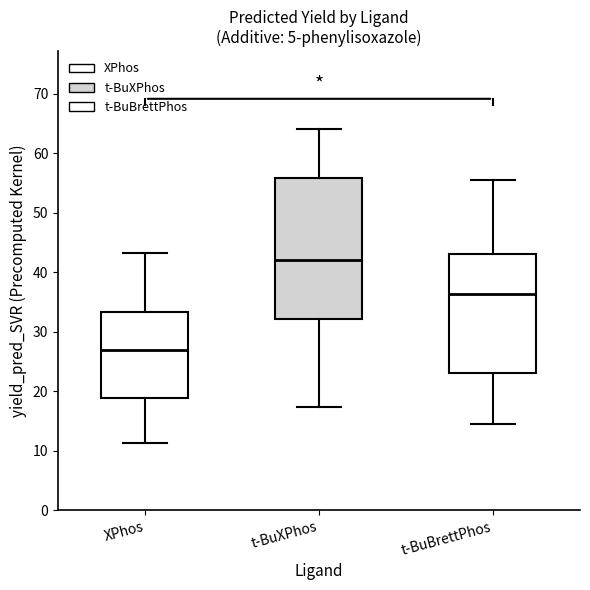

Comparing the boxes themselves (not the whiskers), which one is the tallest?

t-BuXPhos